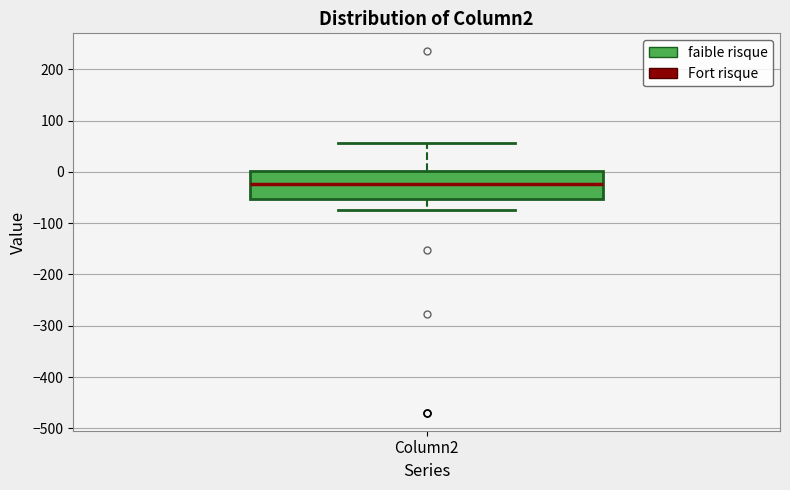

Where is the lower edge of the box for Column2 on the y-axis? The values are not printed on the chart, so give them approximately, as read against the axis.

-50